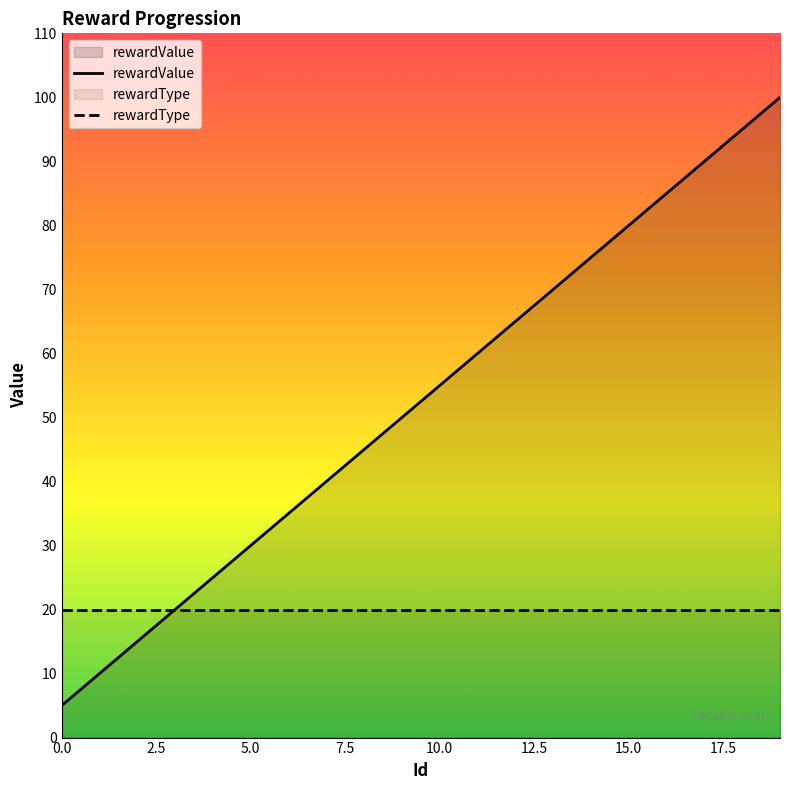

What is the average value of the rewardValue series?

52